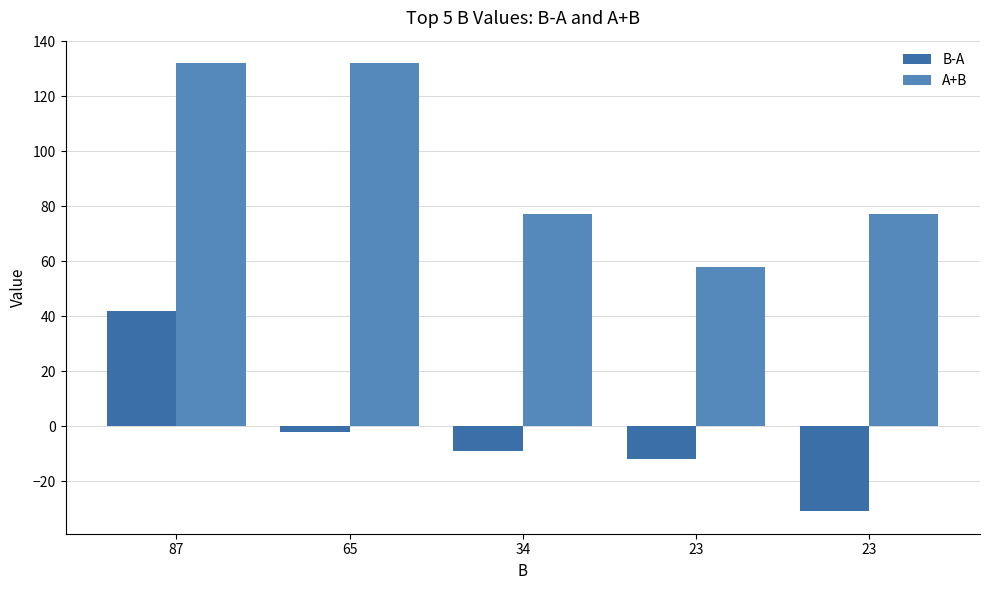

How many data points does each series have?

5